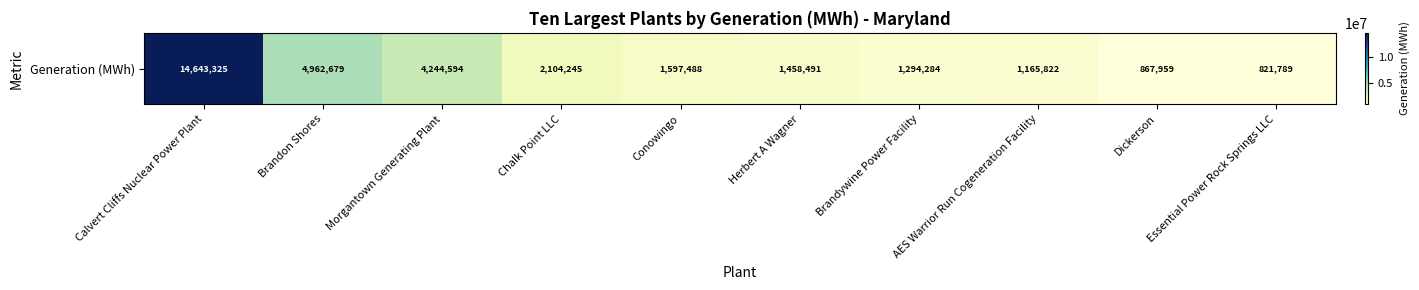

How many data points does each series have?

10